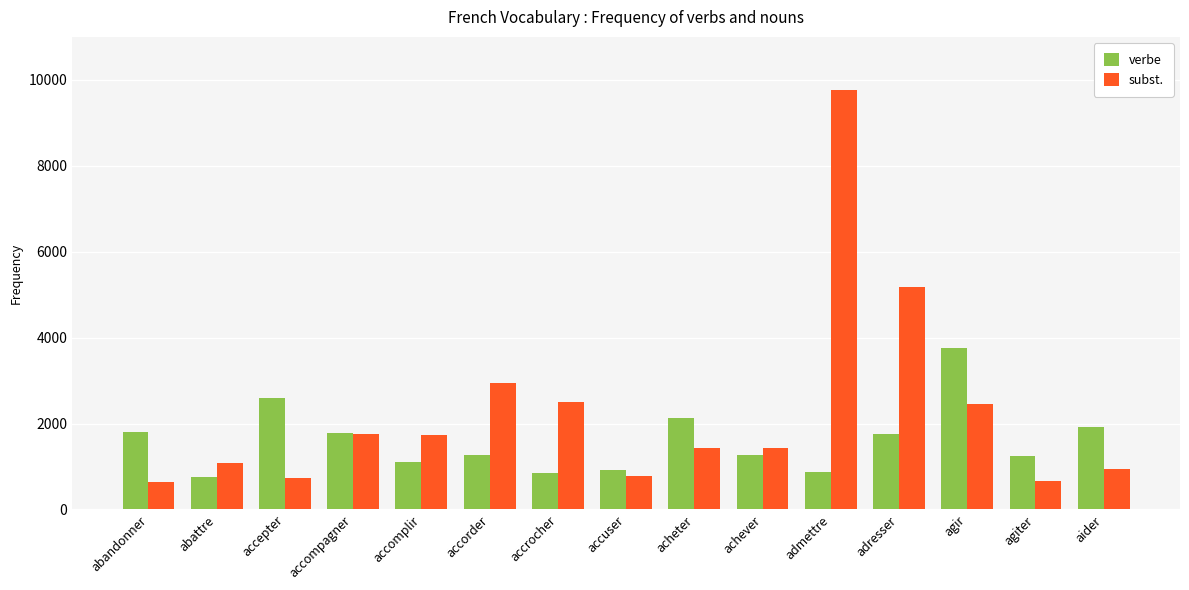

What are all the series names shown in the legend?

verbe, subst.